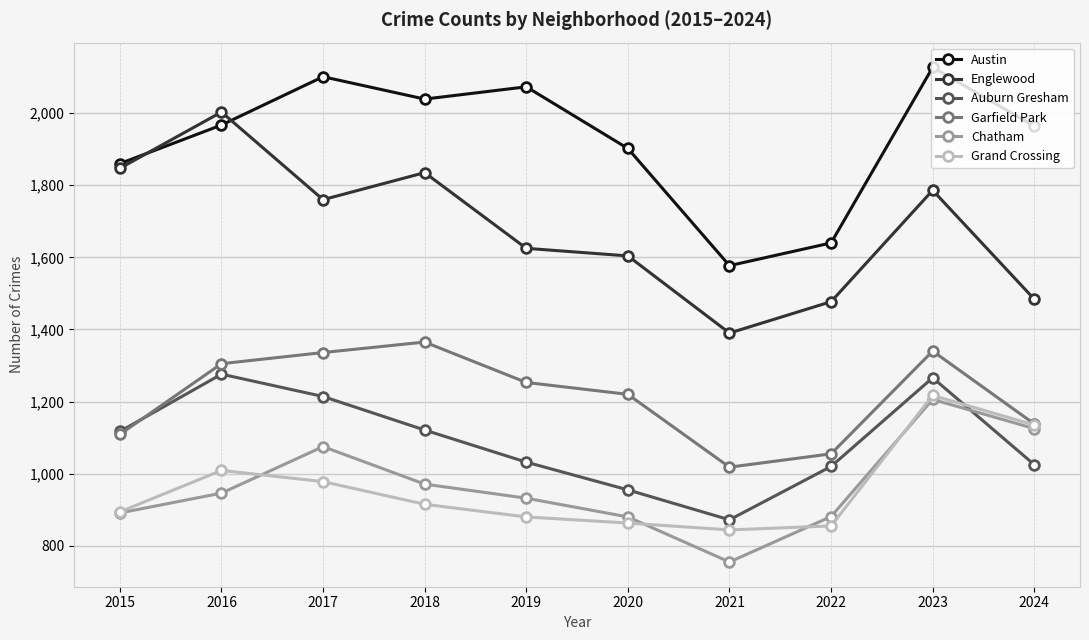

Rank the series at 2020 from lowest to highest value.

Grand Crossing, Chatham, Auburn Gresham, Garfield Park, Englewood, Austin